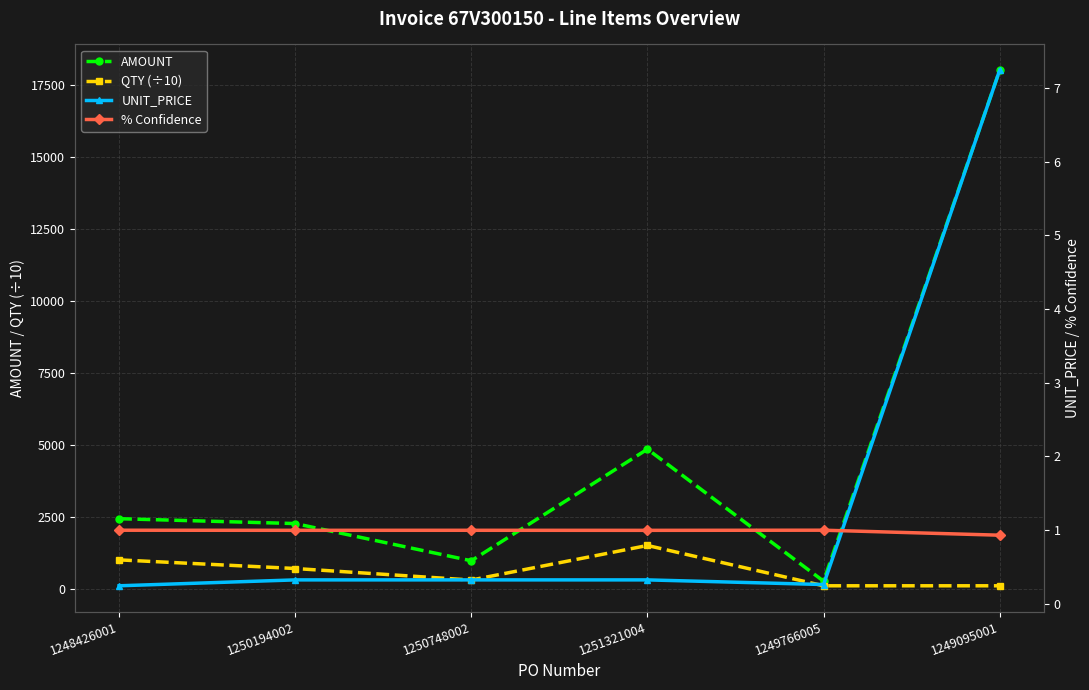

The value of % Confidence at 1251321004 is 1.0. True or false?

True